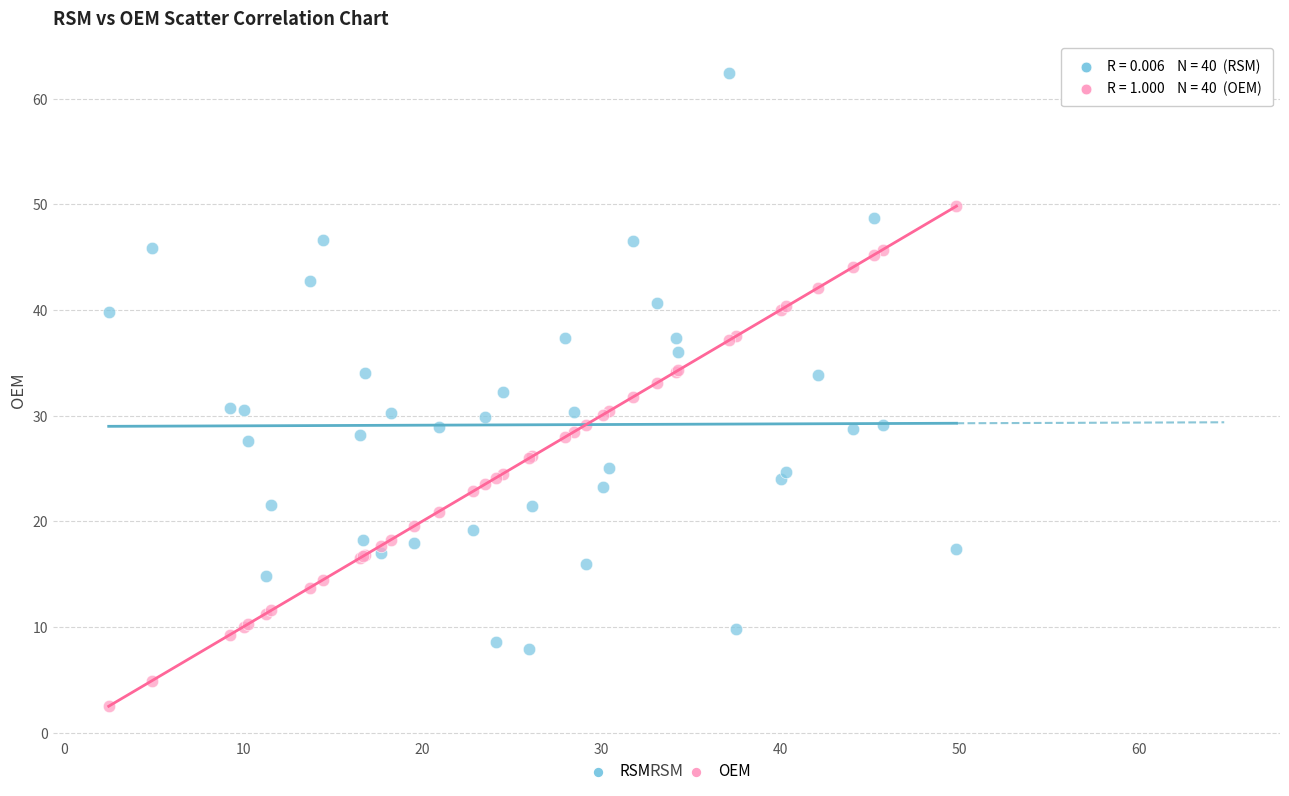

Which series has the widest spread of Y values?

RSM